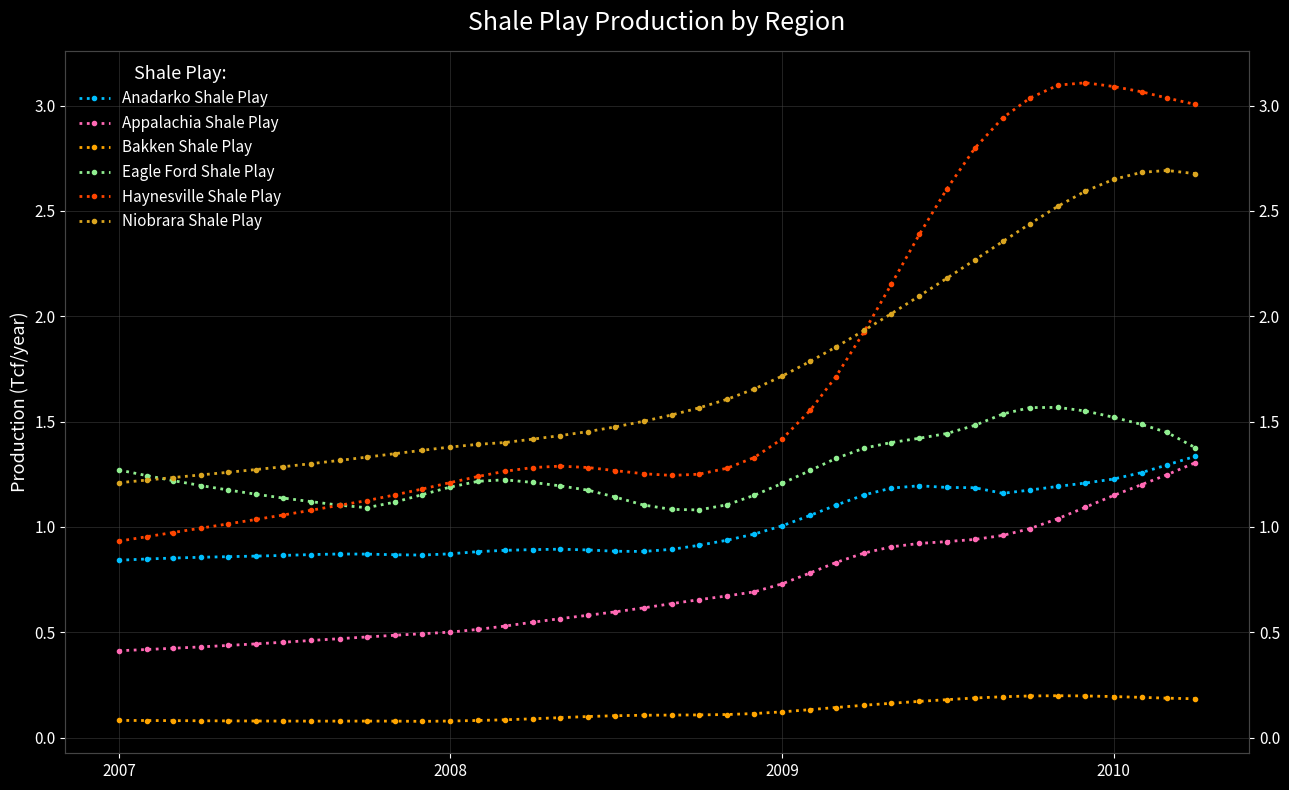

How many lines are shown in the chart?

6